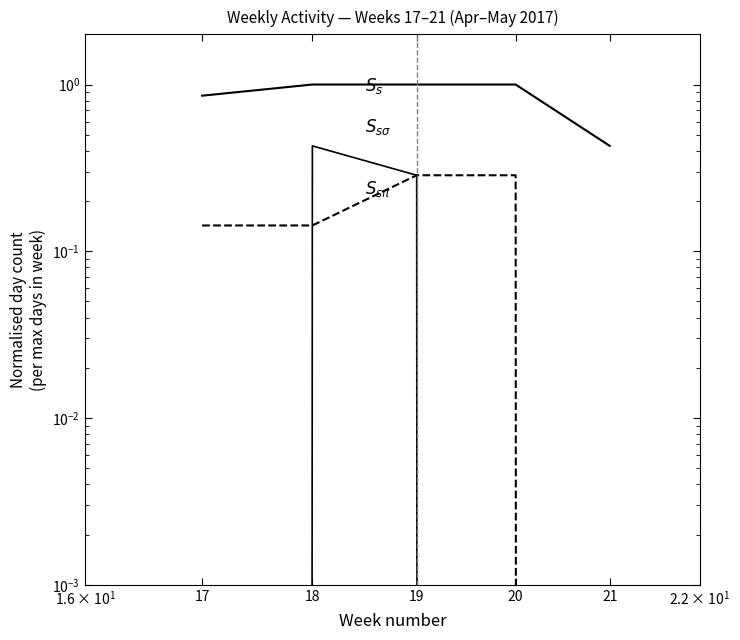

Count the number of categories in the chart.

5